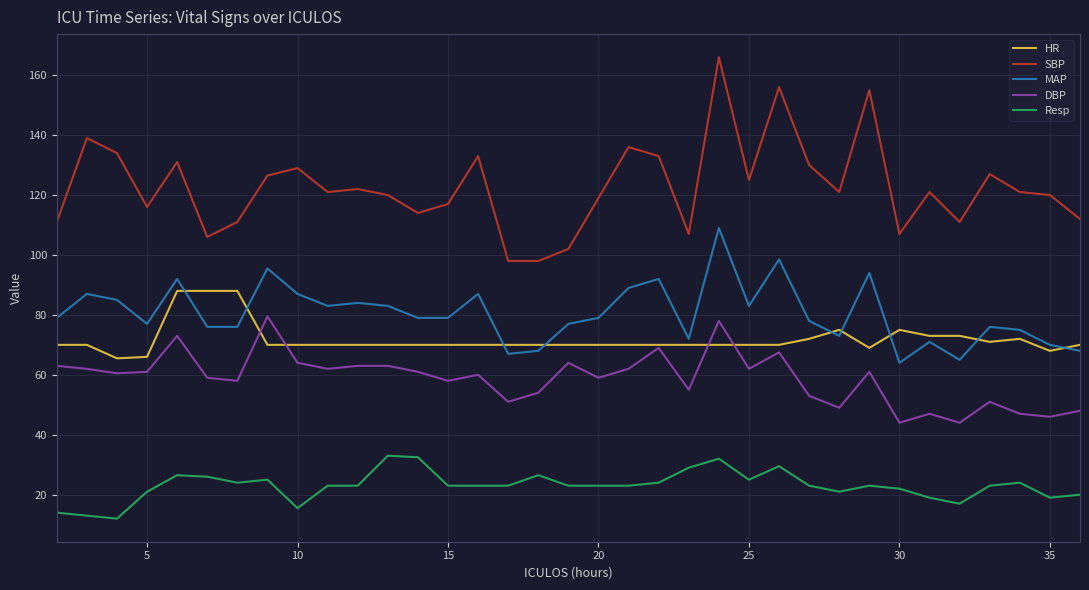

Which series has the largest range (max minus min)?

SBP